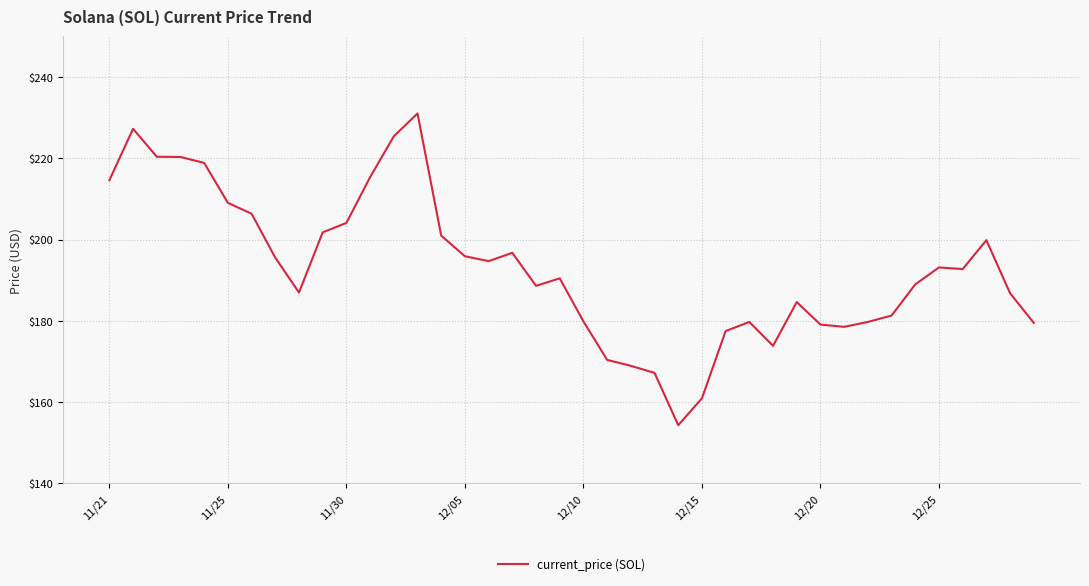

What is the minimum value shown in the chart?

154.3